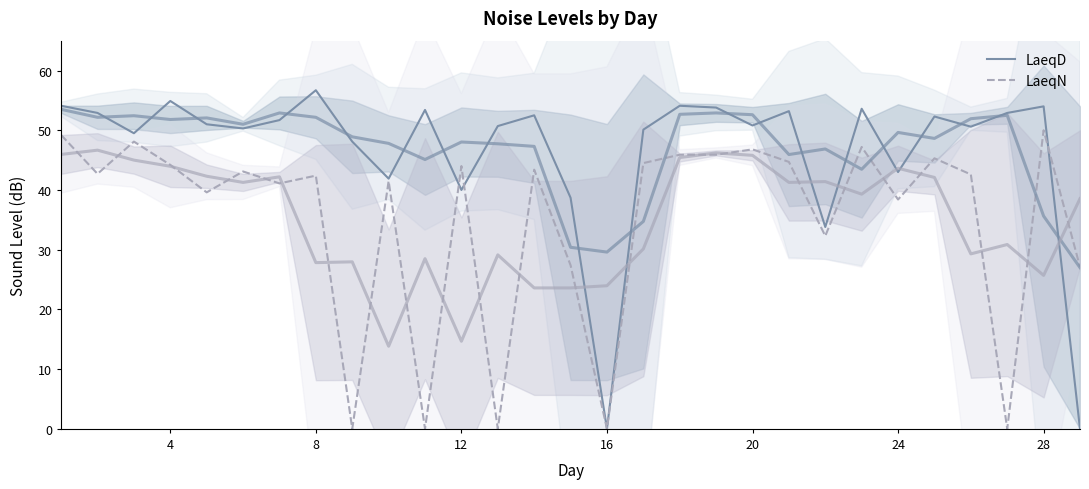

Rank the series by their maximum value, from highest to lowest.

LaeqD, LaeqN